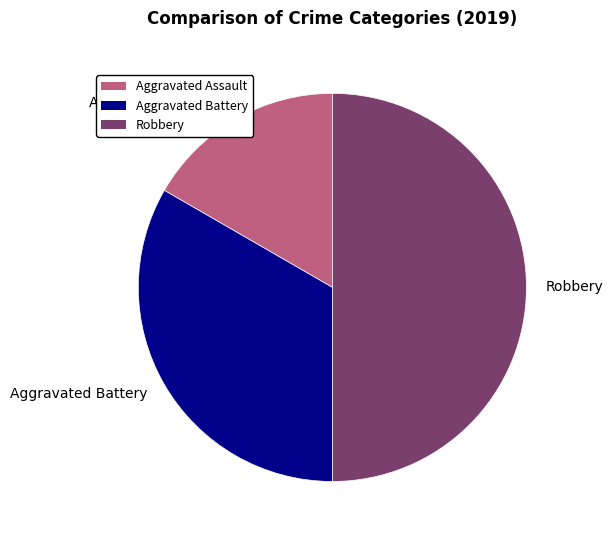

Rank the categories by value from highest to lowest.

Robbery, Aggravated Battery, Aggravated Assault